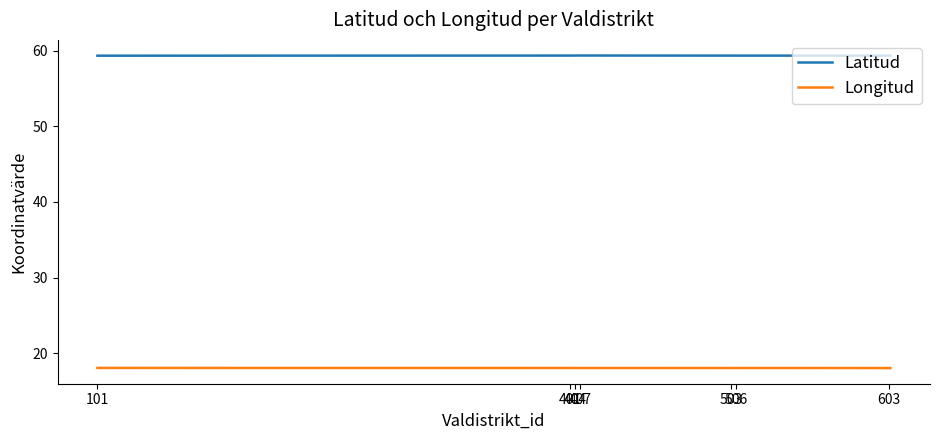

True or false: Latitud and Longitud cross at least once.

False